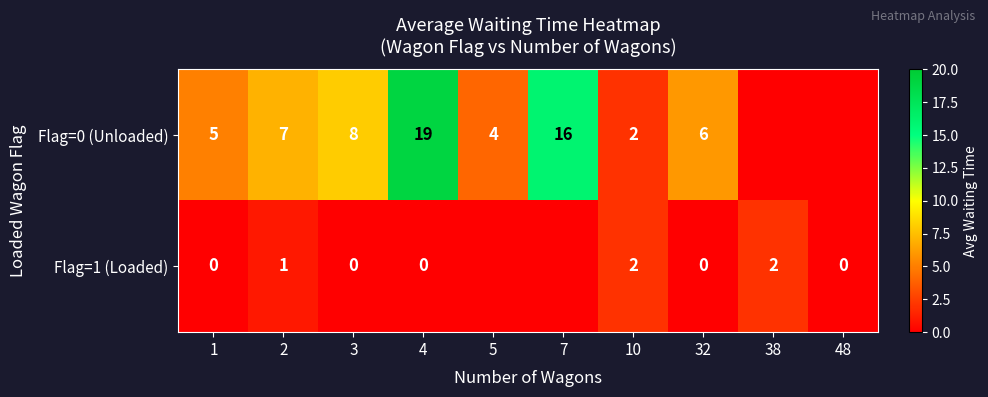

Rank the series at 3 from highest to lowest value.

Flag=0 (Unloaded), Flag=1 (Loaded)